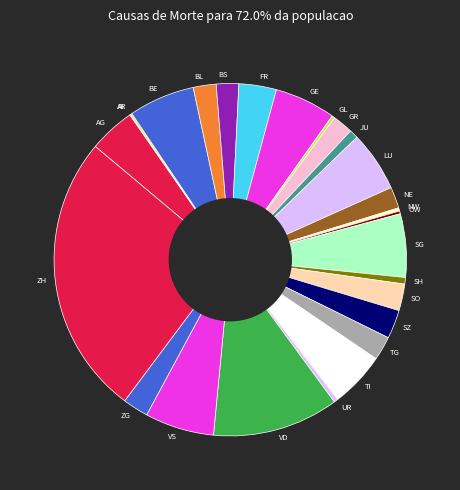

What is the ratio of the value at ZH to the value at GE?

4.6